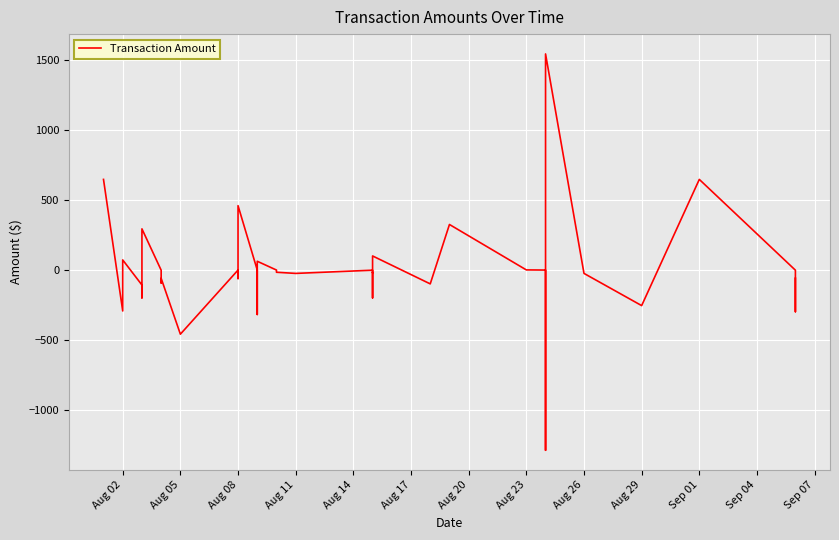

What is the value of the 24th point from the left?

-19.0